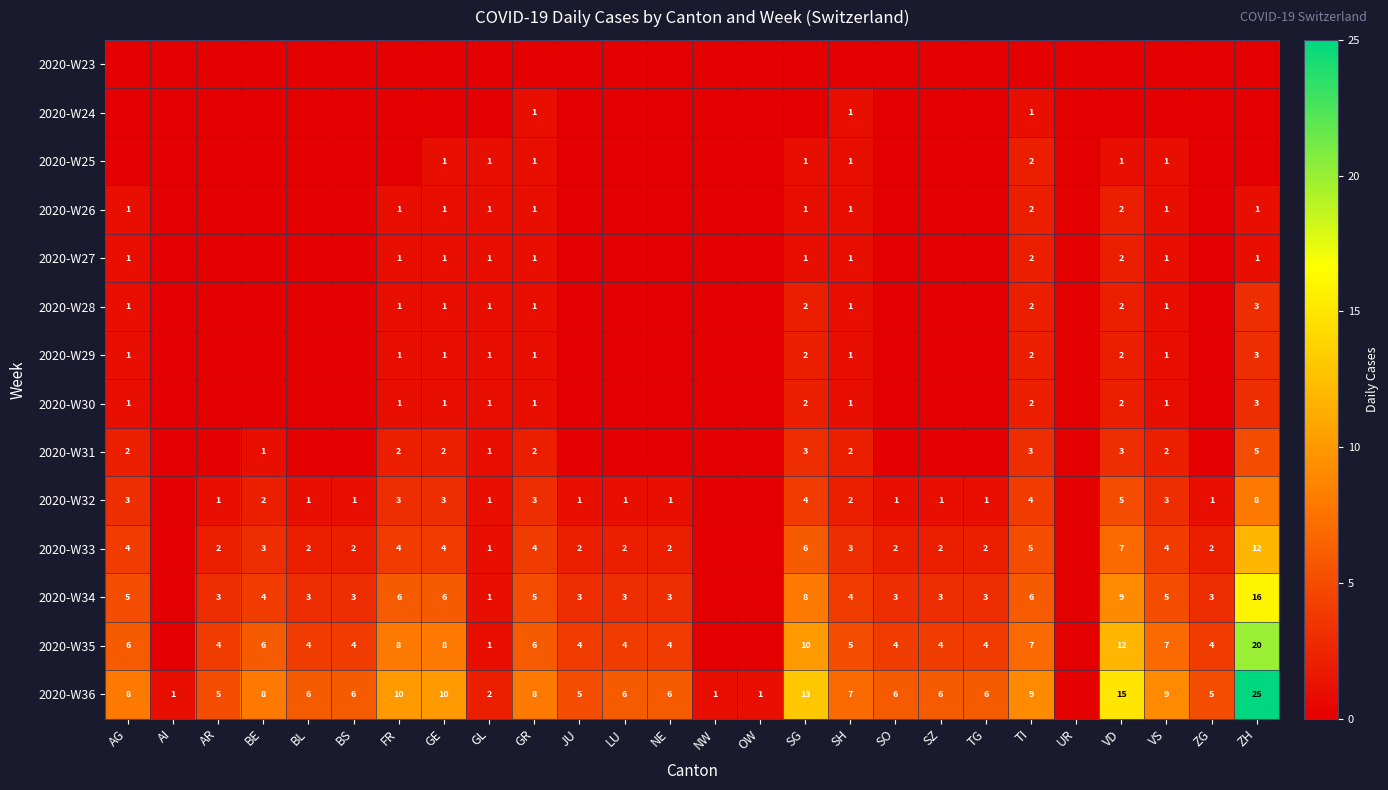

The value of 2020-W26 at FR is 2. True or false?

False